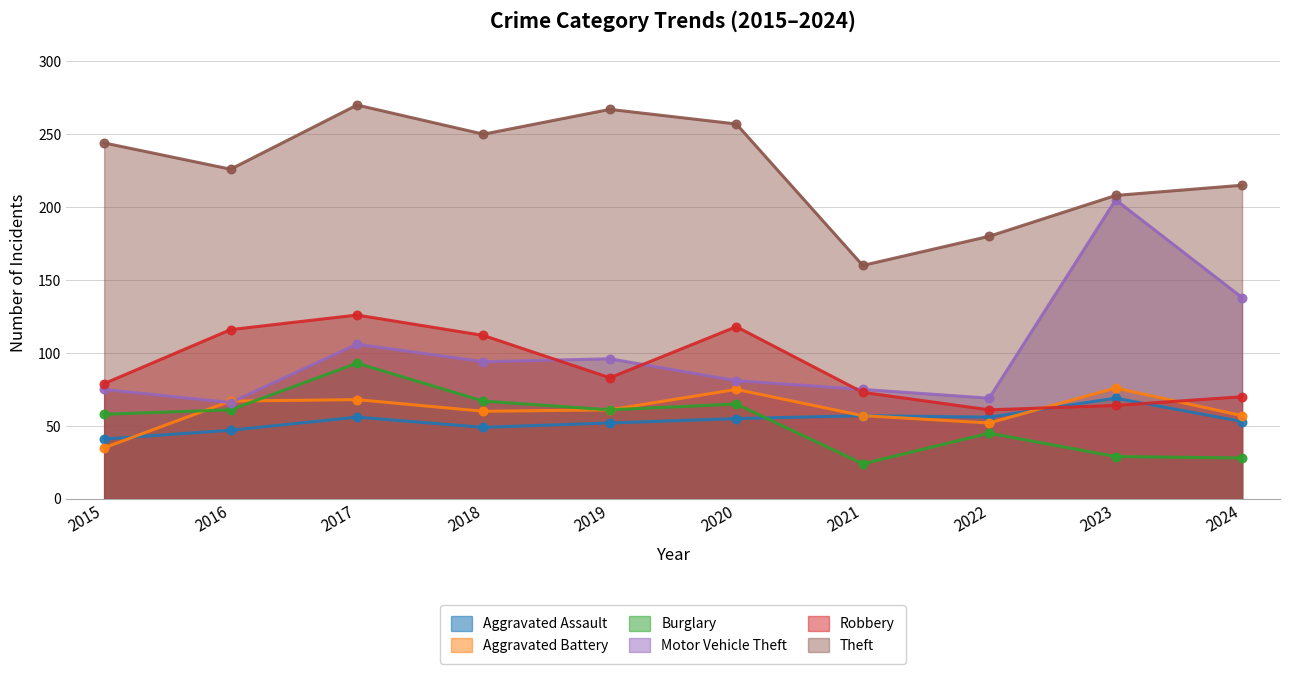

At which category is the sum across all series the highest?

2017